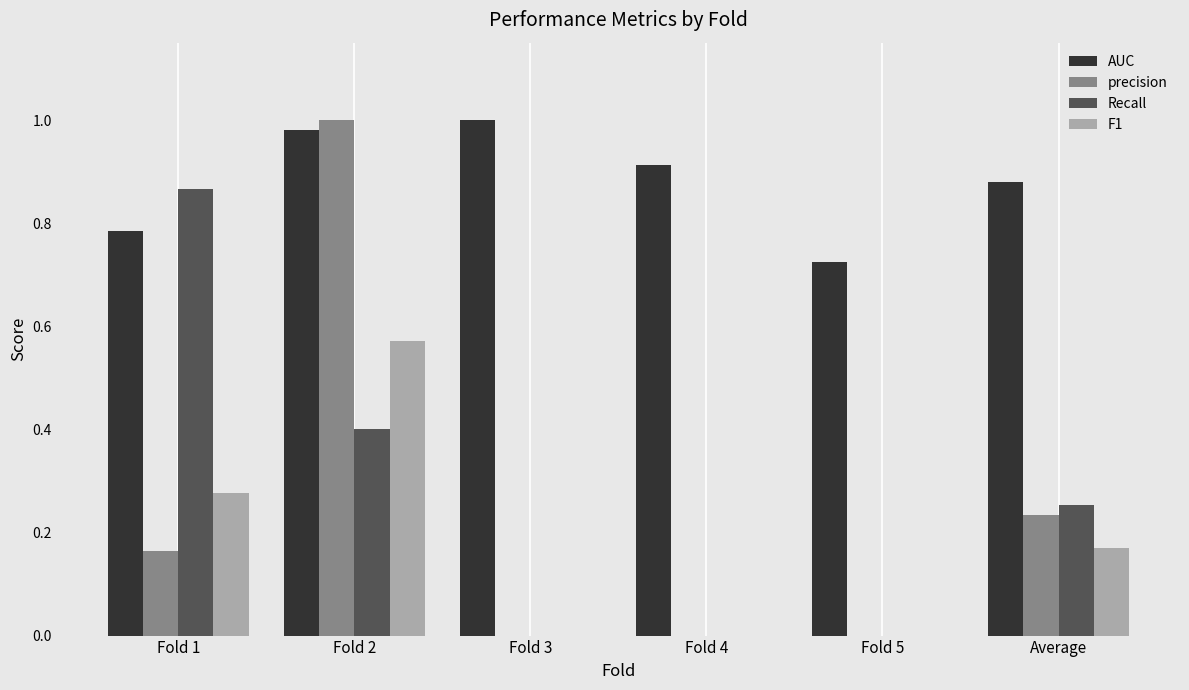

Which category has the highest value in the Recall series?

Fold 1